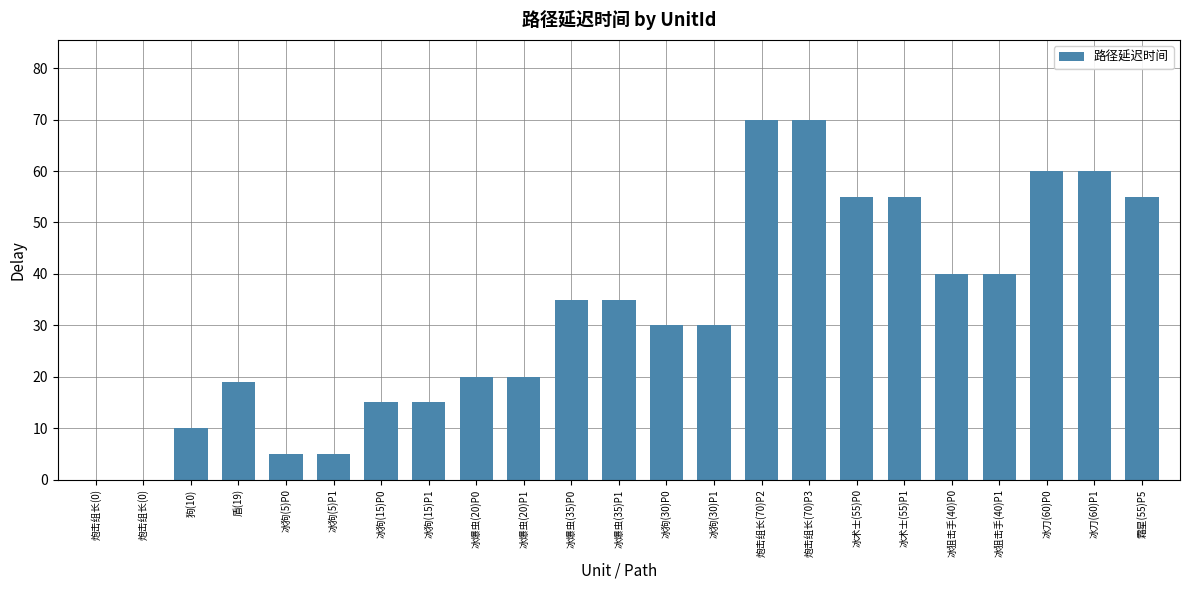

Between 炮击组长(70)P3 and 冰狗(30)P0, which is larger?

炮击组长(70)P3